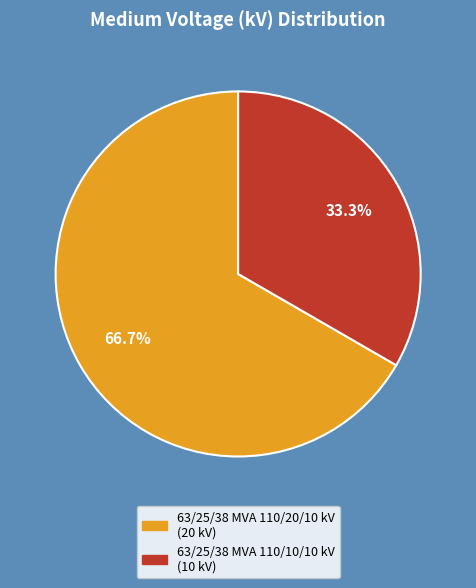

Which slice is the largest?

63/25/38 MVA 110/20/10 kV